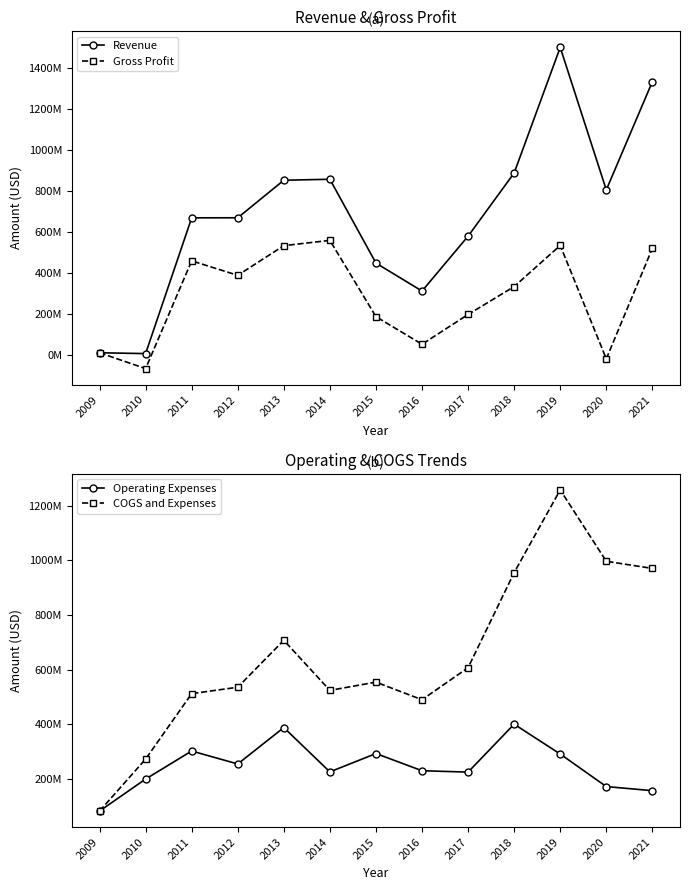

Reading right to left, what are all the values shown in this chart?

Revenue: 1332013000	804033000	1499416000	886666000	578139000	310377000	446696000	855877000	851212000	667951000	667687000	5109000	9210000
Gross Profit: 518786000	-20306000	532942000	332104000	196086000	50606000	185394000	557675000	531877000	387135000	457727000	-68017000	9210000
Operating Expenses: 156911000	171885000	291000000	400266000	224835000	229886000	292803000	225658000	387794000	254589000	302028000	199412000	82195000
COGS and Expenses: 970138000	996224000	1257474000	954828000	606888000	489657000	554105000	523860000	707129000	535405000	511988000	272538000	82195000